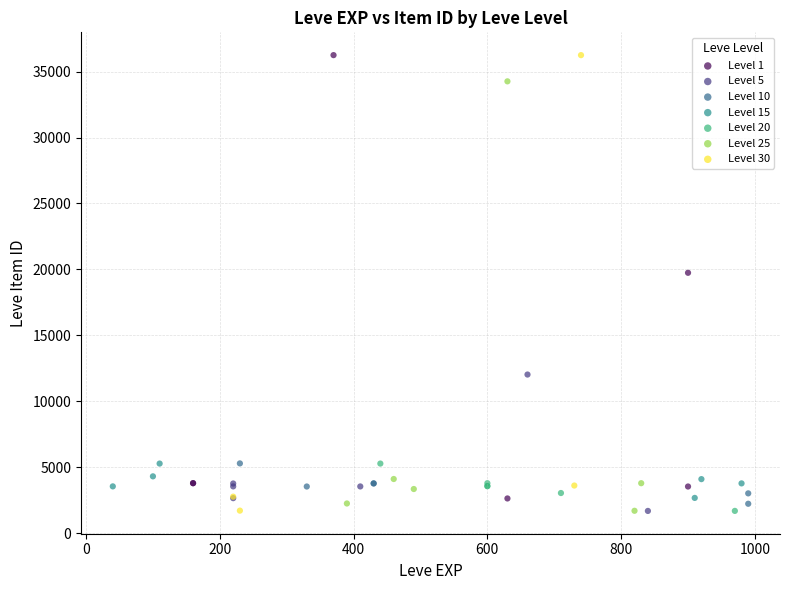

What are all the series names shown in the legend?

Level 1, Level 5, Level 10, Level 15, Level 20, Level 25, Level 30